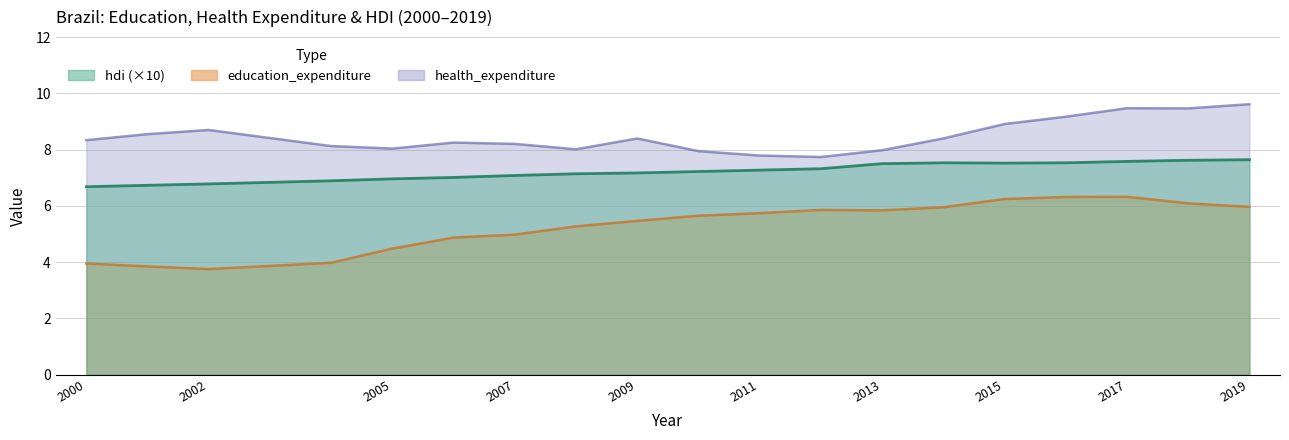

How many lines are shown in the chart?

3